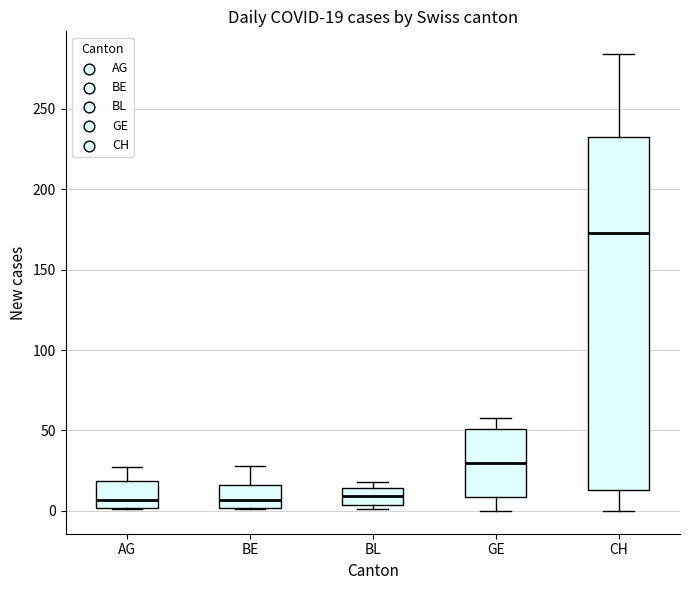

Which box is the tallest, from its lower edge to its upper edge?

CH